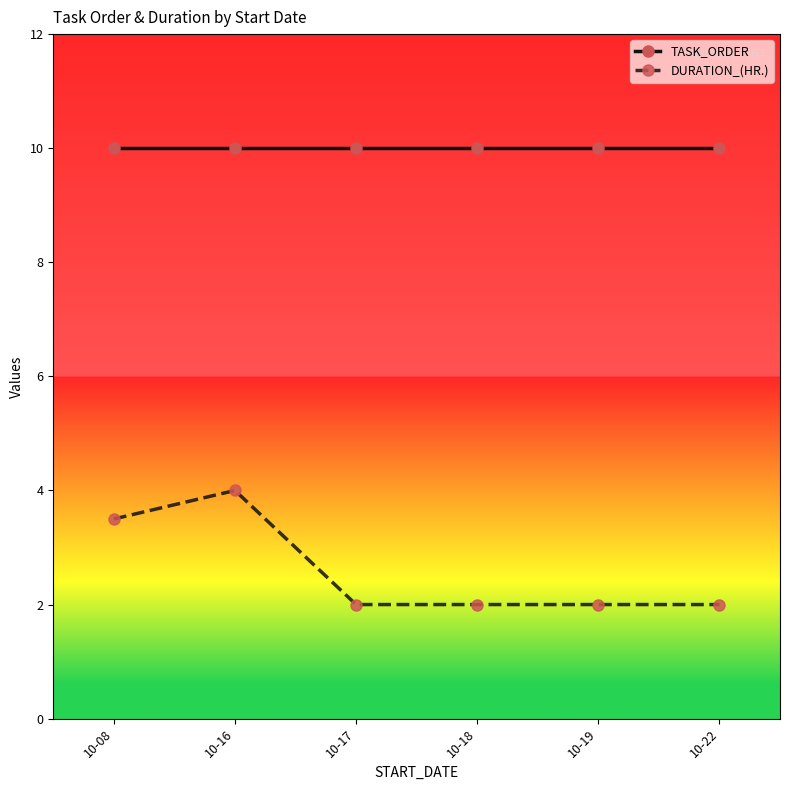

Between 10-08 and 10-17, which series saw the biggest shift?

DURATION_(HR.)